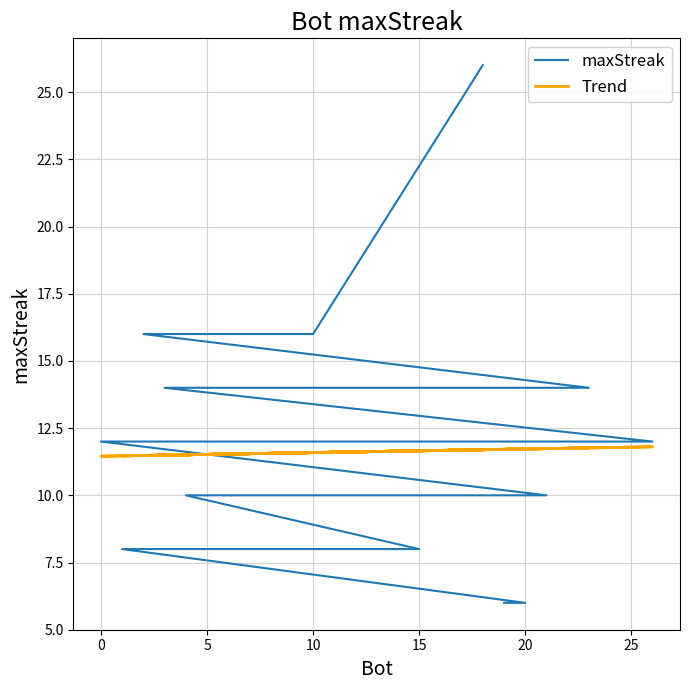

At how many categories does at least one series exceed 10?

27